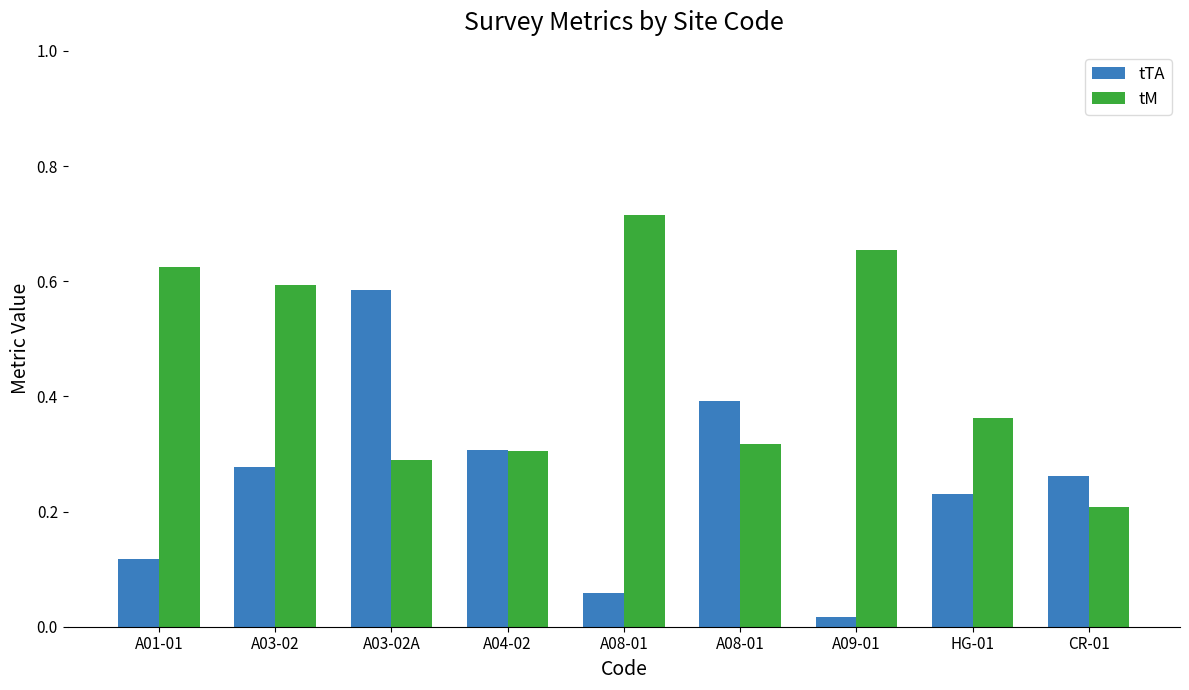

Which series changed the most between A04-02 and HG-01?

tTA